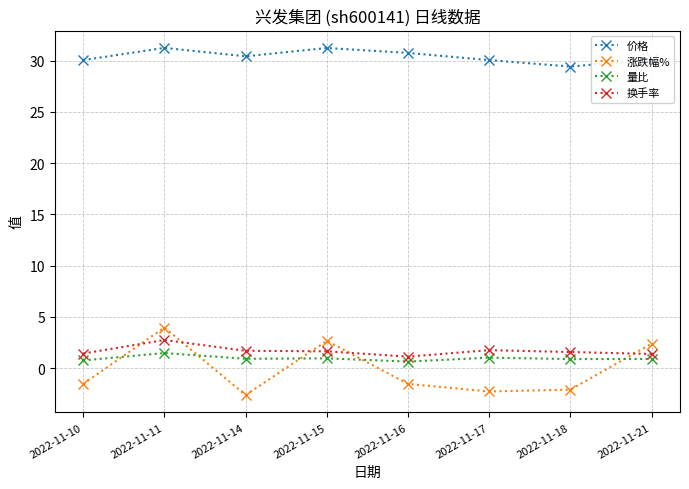

Which series has the widest spread of values?

涨跌幅%